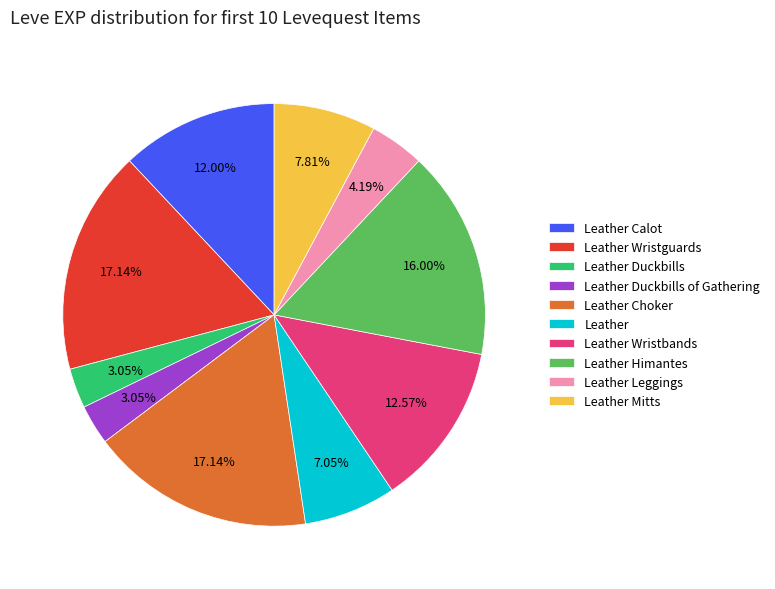

Is the sum of Leather Leggings and Leather Duckbills of Gathering greater than half?

No